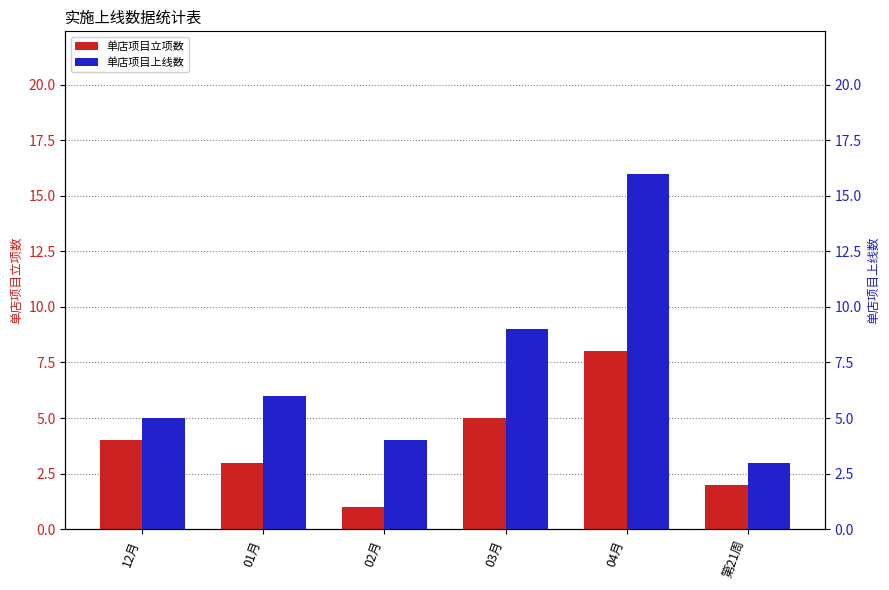

What is the difference between the highest and lowest values at 03月?

4